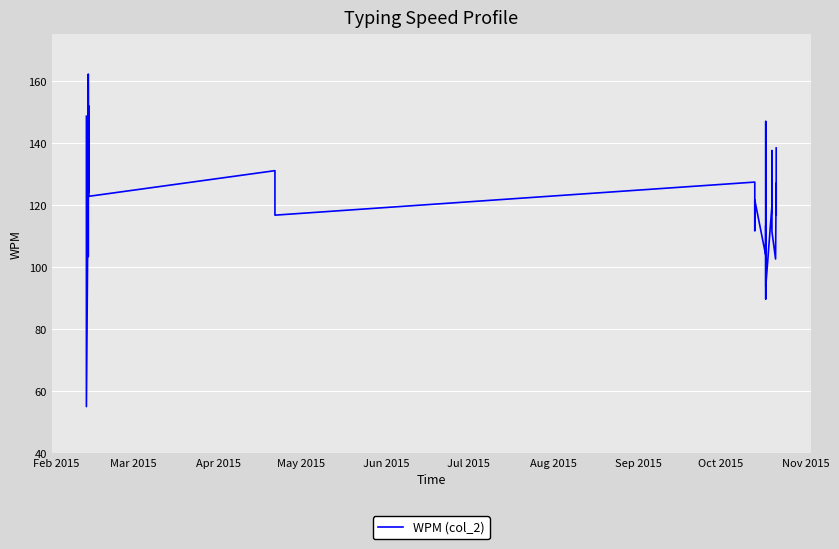

What is the difference between the maximum and minimum values?

107.2